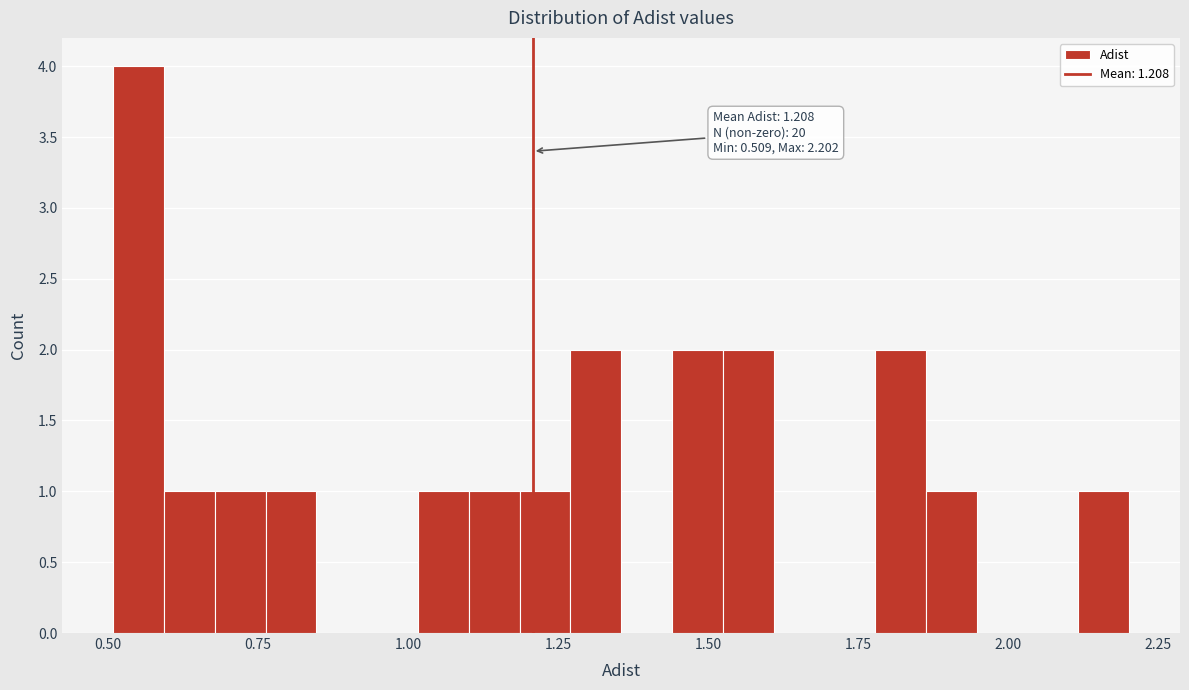

Read against the x-axis, roughly where is the centre of the tallest bar?

0.55